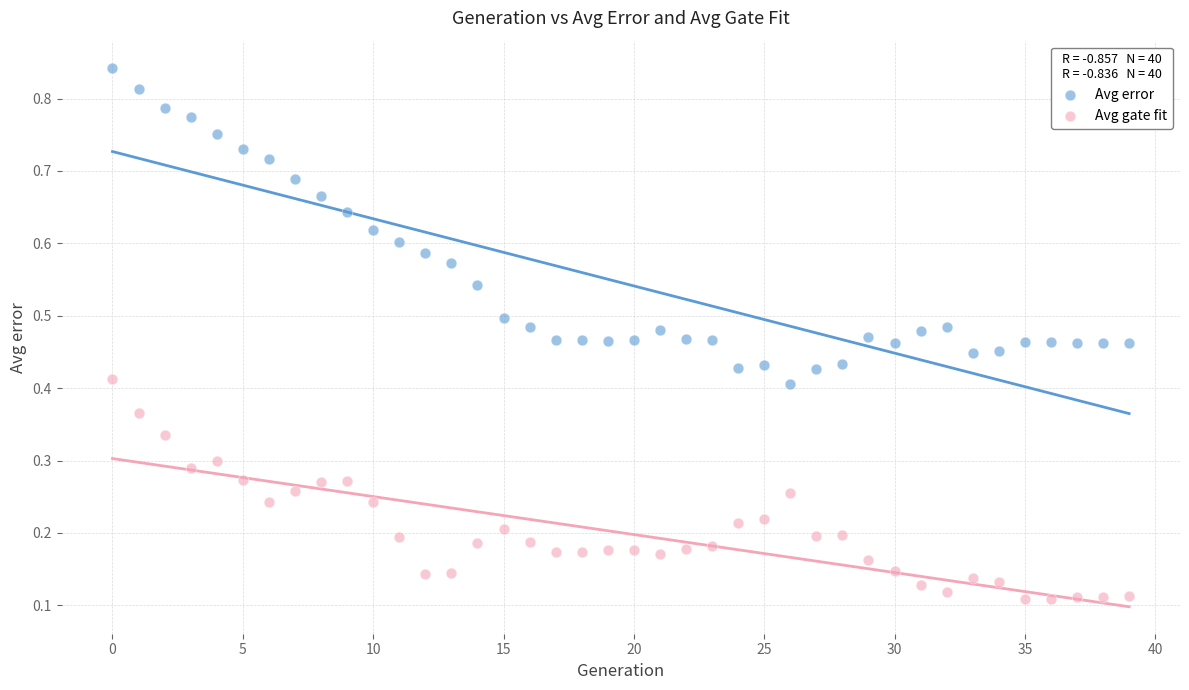

Which series reaches the maximum Y coordinate?

Avg error